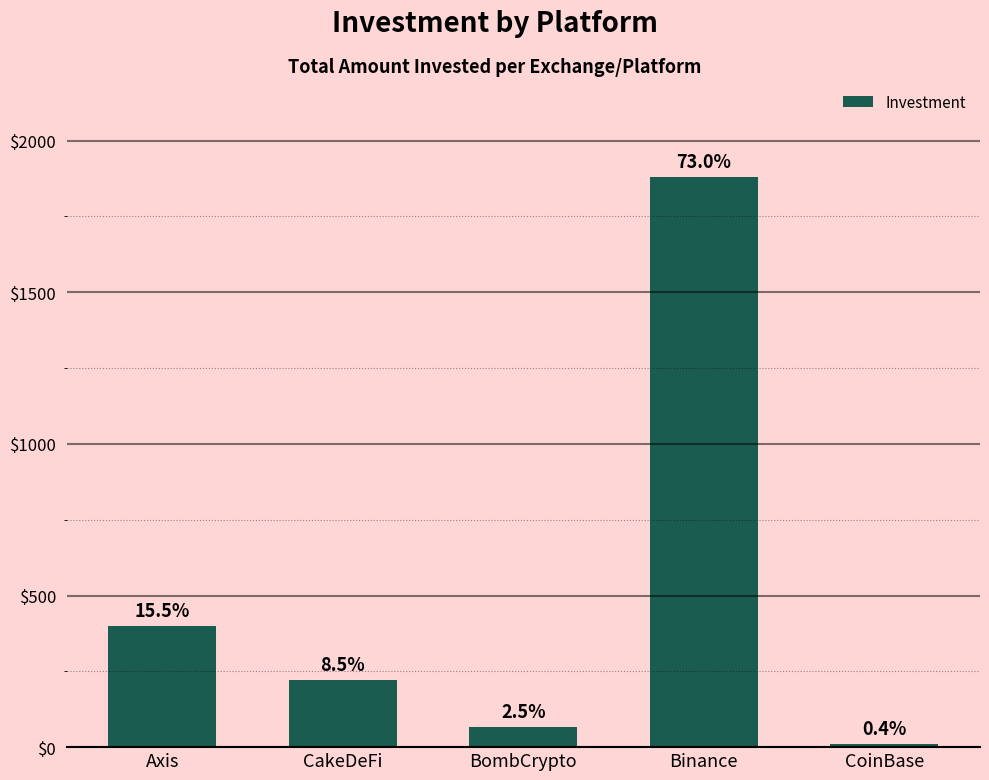

How many bars are there in total?

5